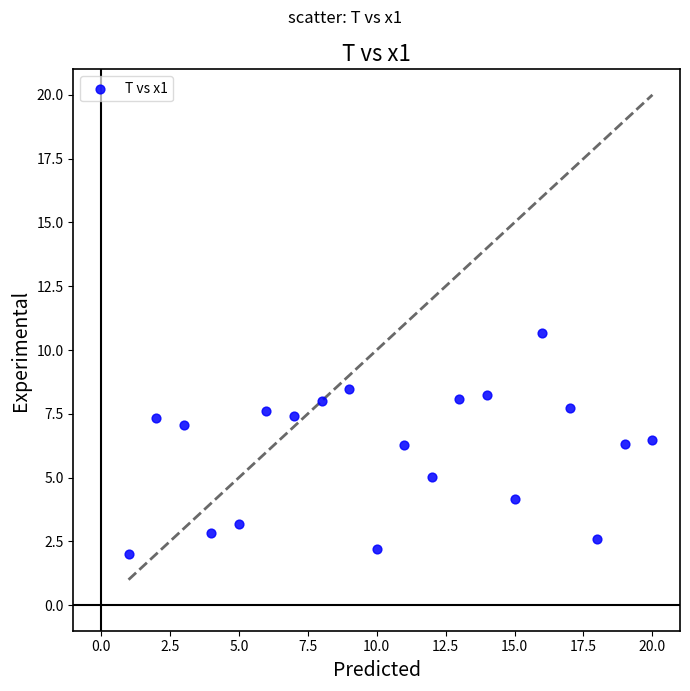

What is the range of Y values (max minus min)?

8.7